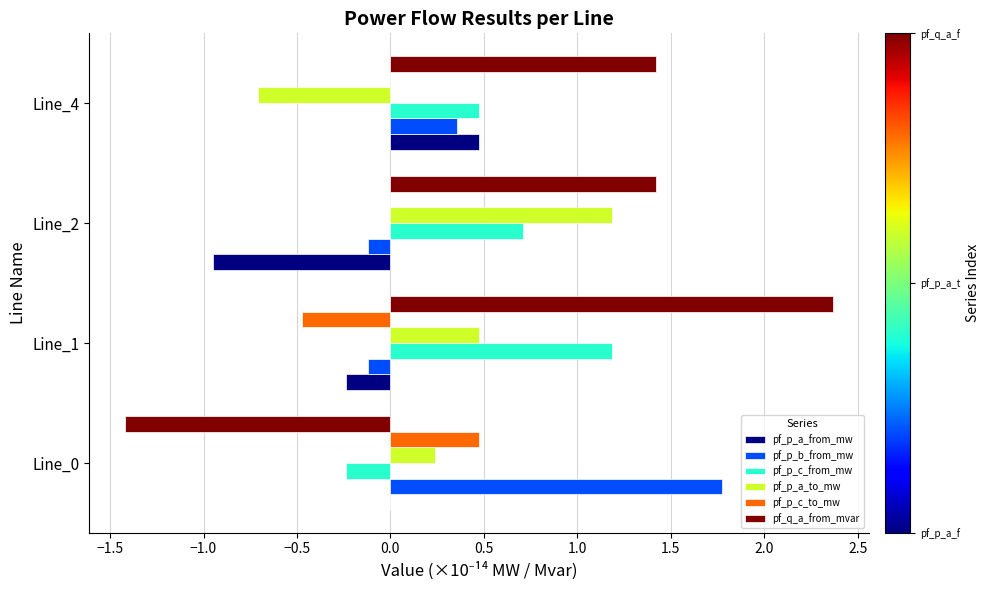

What is the maximum value shown in the chart?

2.4